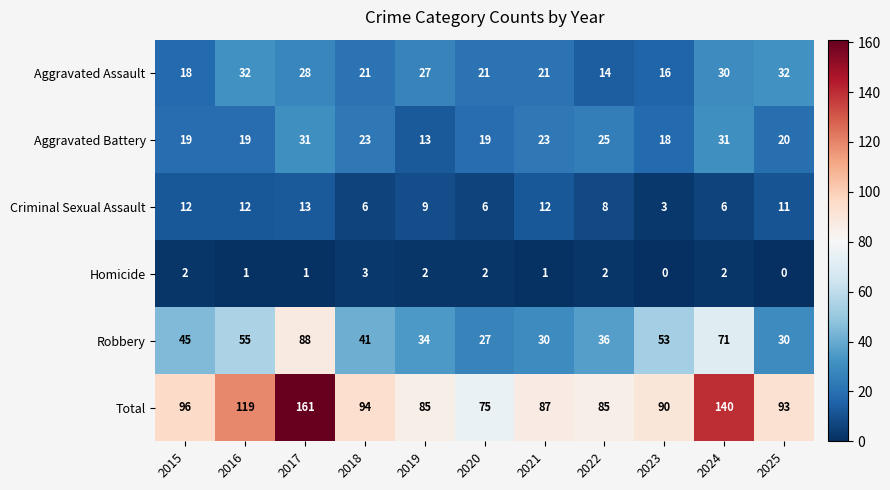

The value of Total at 2022 is 85. True or false?

True